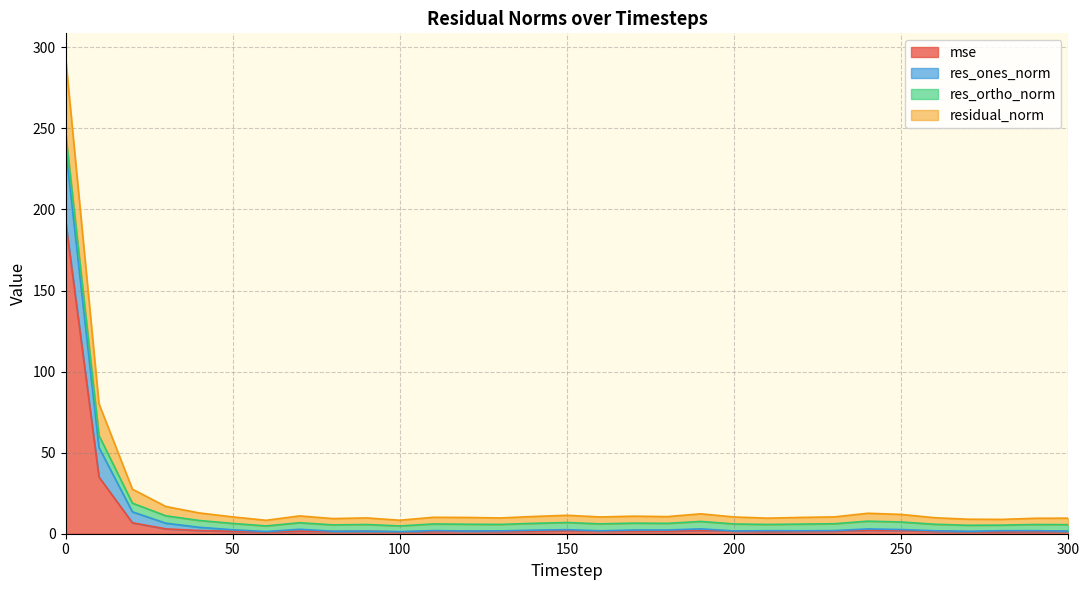

What is the highest value of the mse series?

193.1